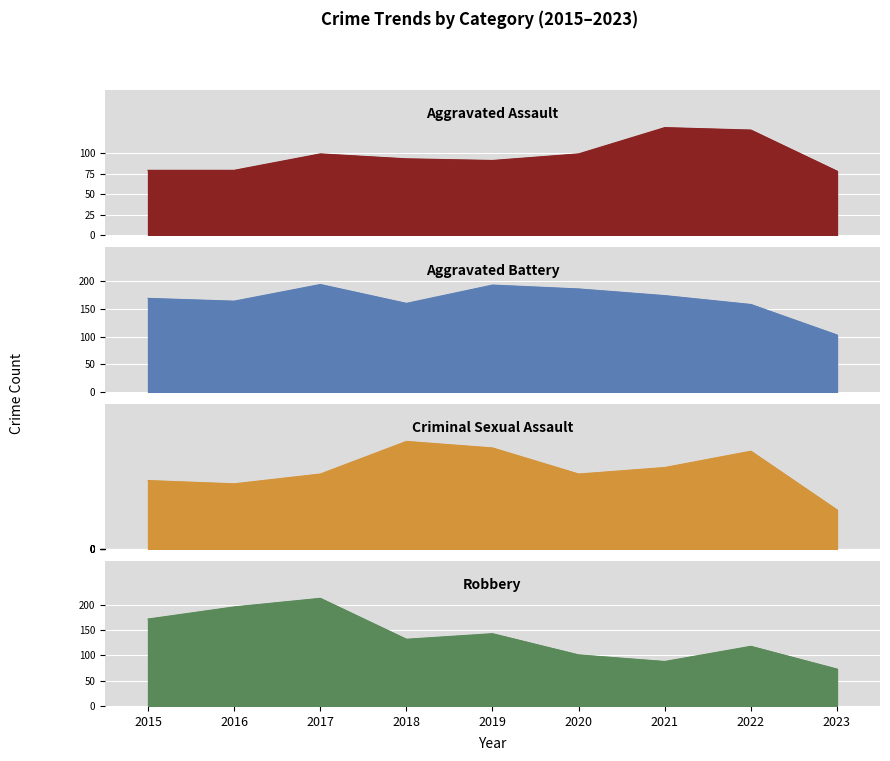

True or false: Robbery has more than 0 interior local peaks.

True